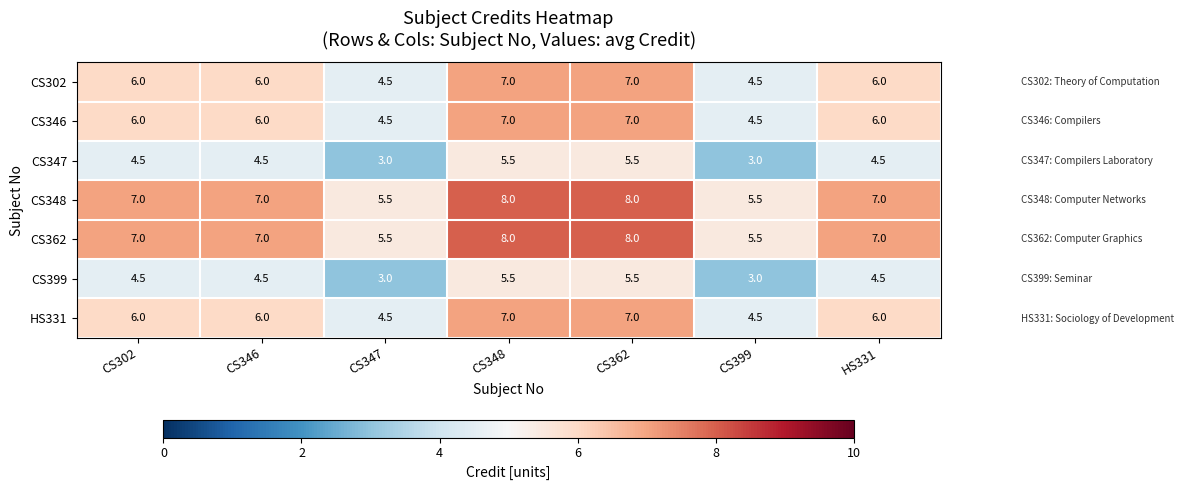

Where does the CS347 series first go above 4?

CS302